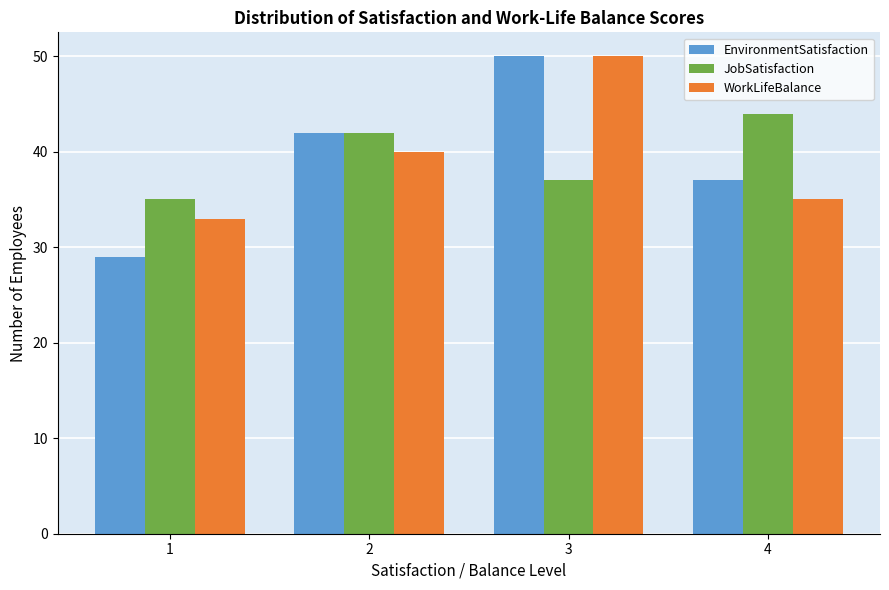

Reading left to right, extract all data points from this chart.

EnvironmentSatisfaction: 1=29	2=42	3=50	4=37
JobSatisfaction: 1=35	2=42	3=37	4=44
WorkLifeBalance: 1=33	2=40	3=50	4=35